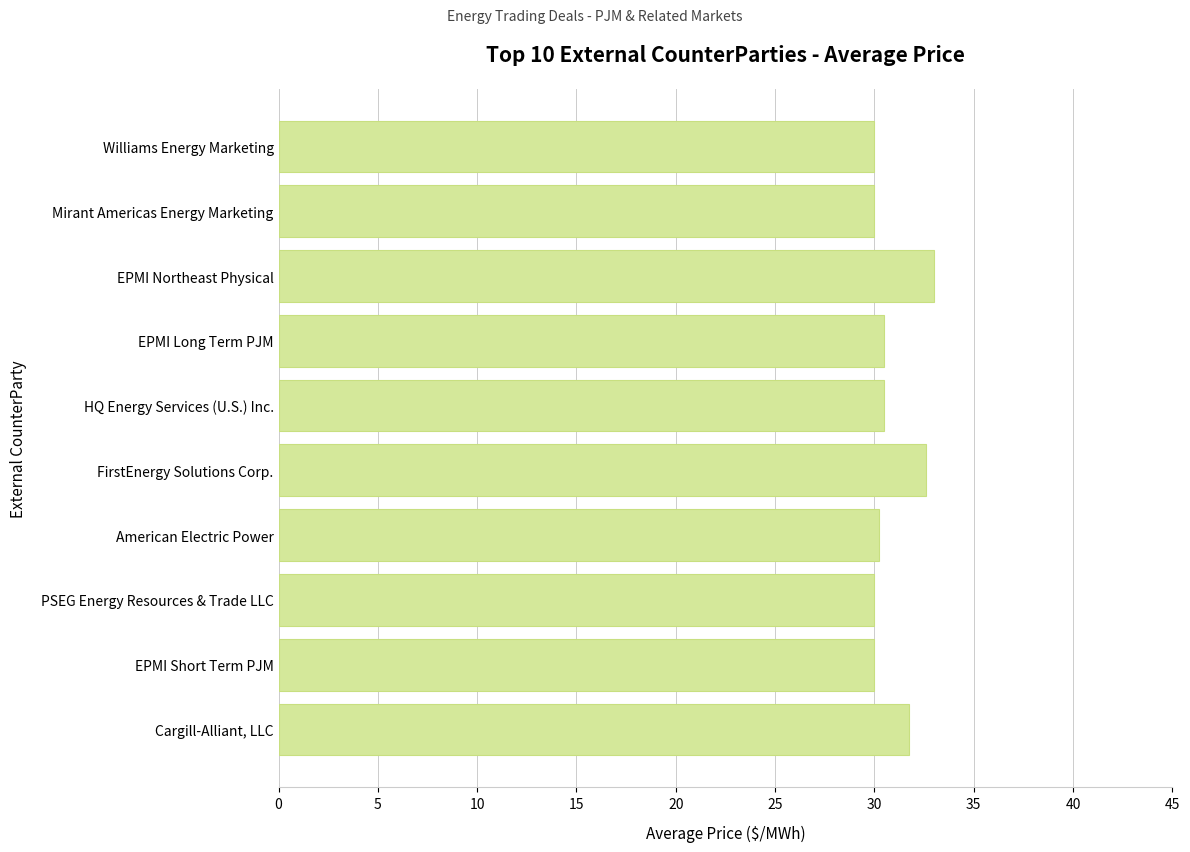

What is the difference between the second highest and minimum values?

2.6